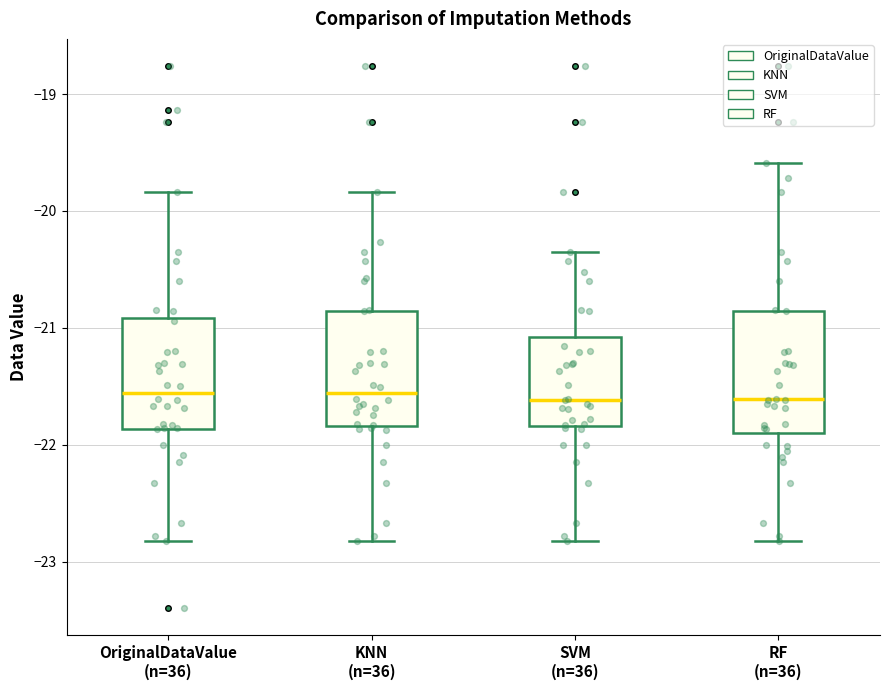

Reading left to right, read every box against the y-axis: the position of its median line, the range the box covers, and the ends of its whiskers. The values are not printed on the chart, so give them approximately, as read against the axis.

OriginalDataValue (n=36): median -21.6, box -21.9 to -20.9, whiskers -22.8 to -19.8
KNN (n=36): median -21.6, box -21.8 to -20.9, whiskers -22.8 to -19.8
SVM (n=36): median -21.6, box -21.8 to -21.1, whiskers -22.8 to -20.3
RF (n=36): median -21.6, box -21.9 to -20.9, whiskers -22.8 to -19.6